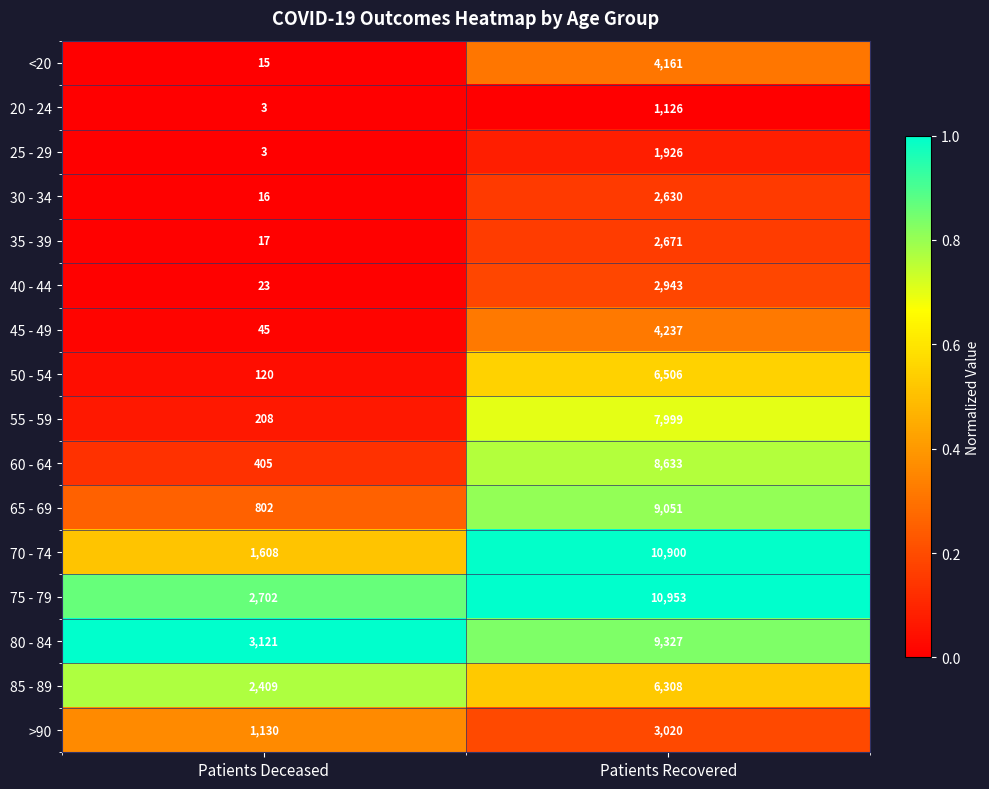

Rank the series by their maximum value, from highest to lowest.

75 - 79, 70 - 74, 80 - 84, 65 - 69, 60 - 64, 55 - 59, 50 - 54, 85 - 89, 45 - 49, <20, >90, 40 - 44, 35 - 39, 30 - 34, 25 - 29, 20 - 24